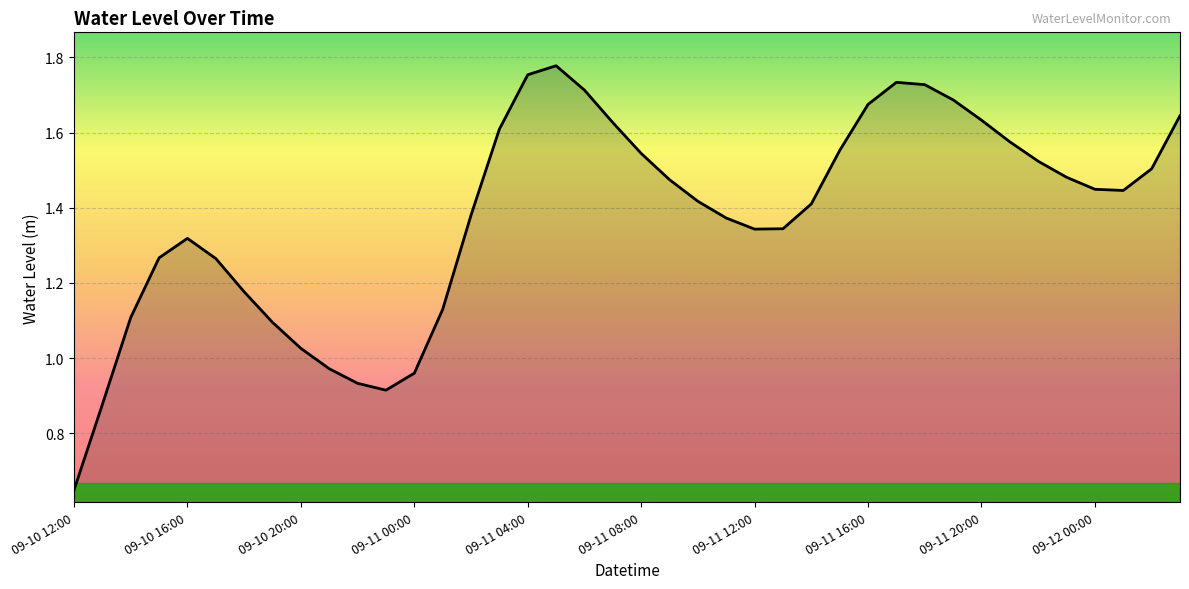

At which category does the data reach its first local peak?

09-10 16:00